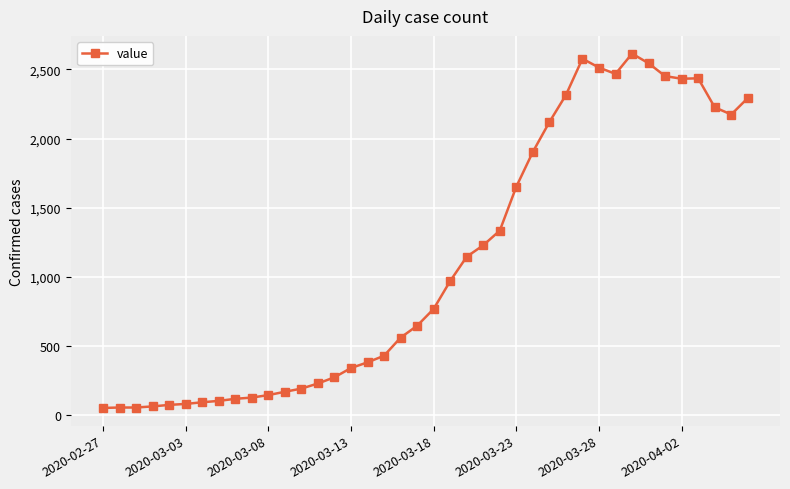

What is the average value?

1107